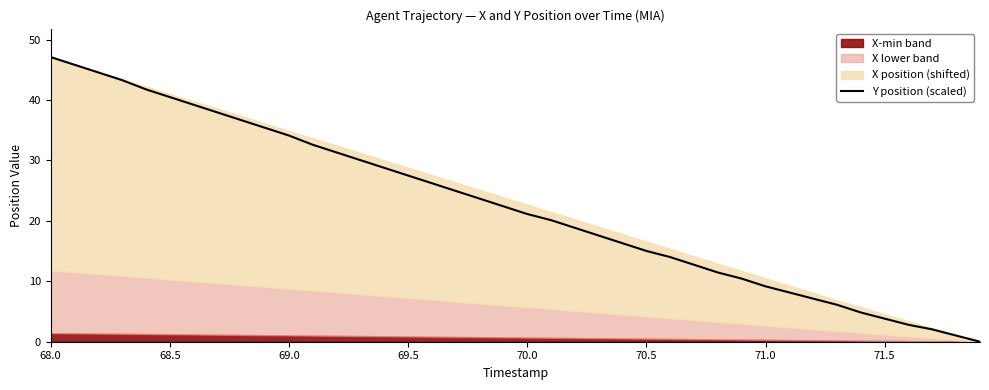

What is the maximum value for Y position (scaled)?

47.1